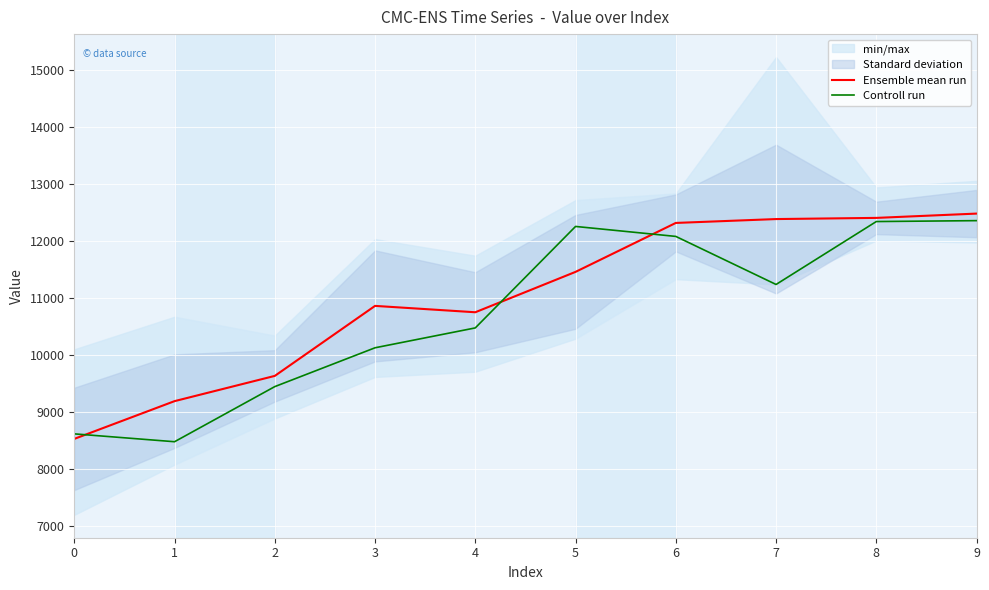

What is the smallest value displayed?

8479.0